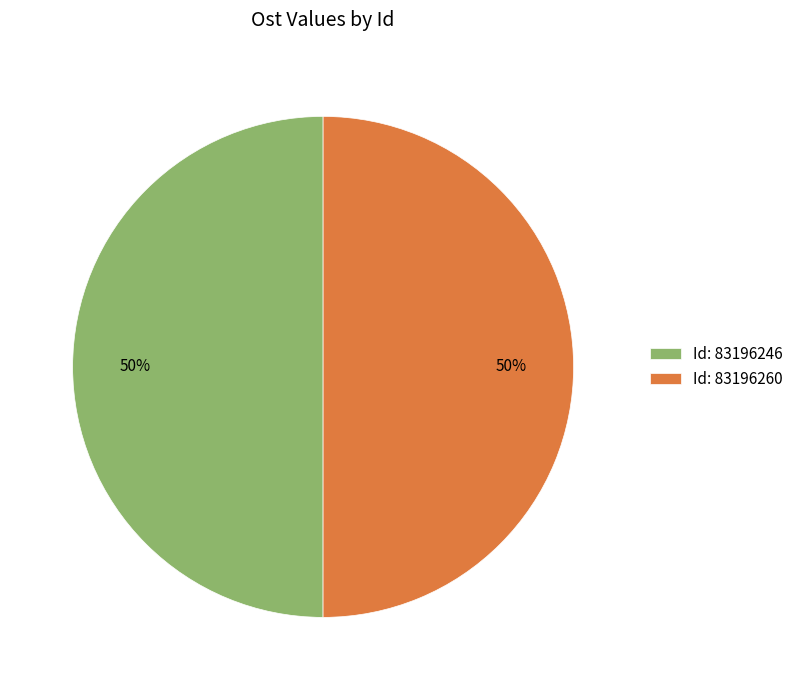

Approximately how many times larger is the value at Id: 83196260 compared to Id: 83196246?

1.0